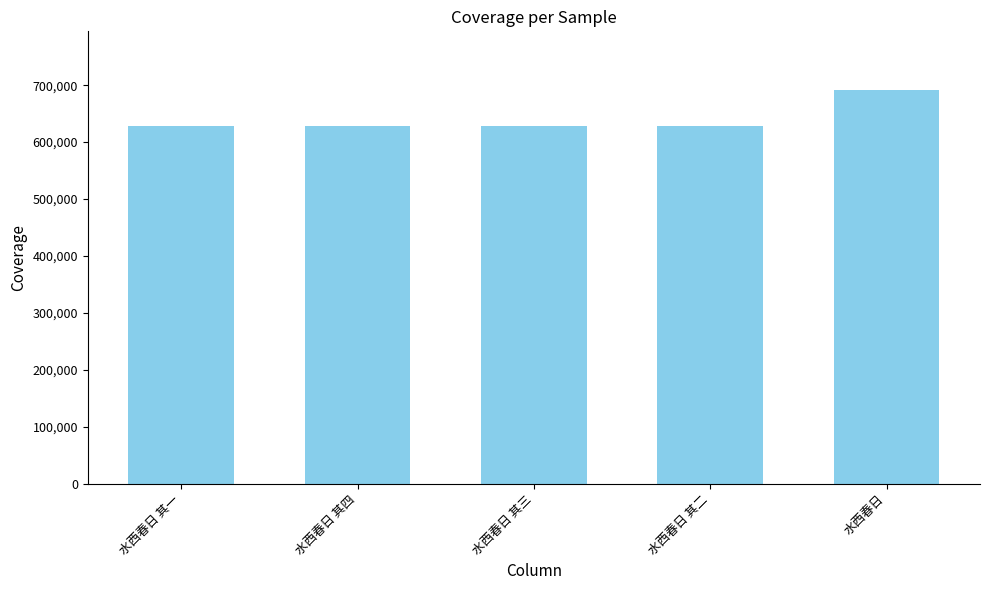

Which label corresponds to the largest value in the chart?

水西春日